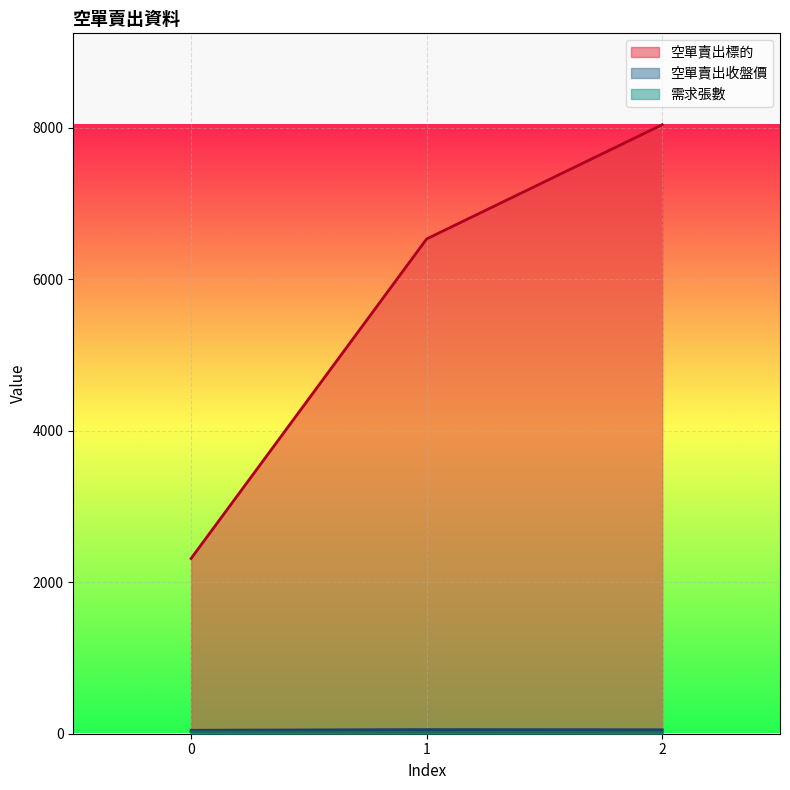

At how many categories does at least one series exceed 1403?

3